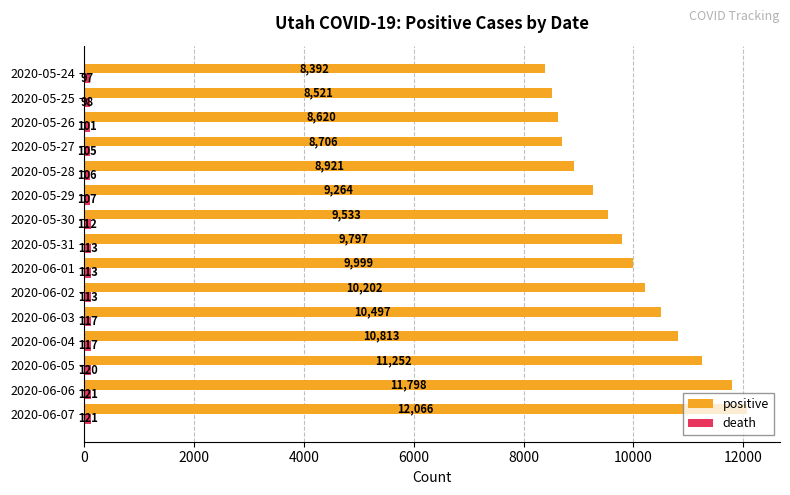

Read the positive value at 2020-06-04, to the nearest 10.

10810